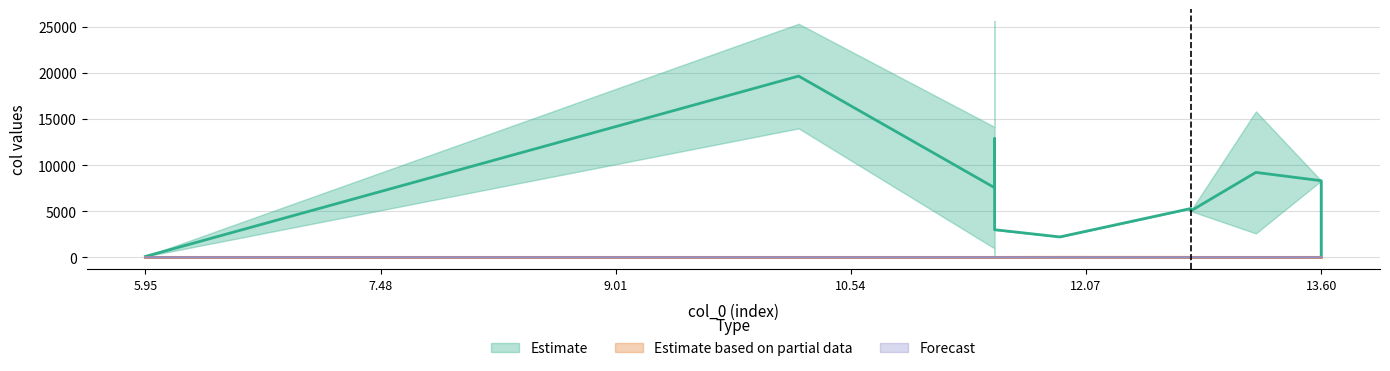

True or false: col_4 has more than 1 points higher than both neighbors.

False